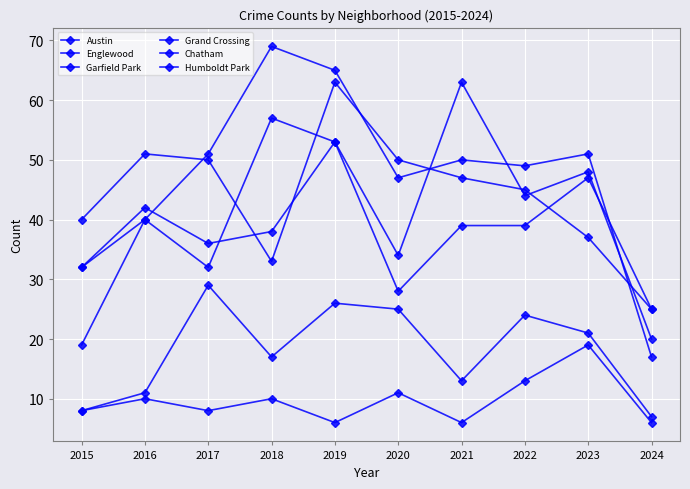

True or false: Englewood has a value of 76 at 2016.

False